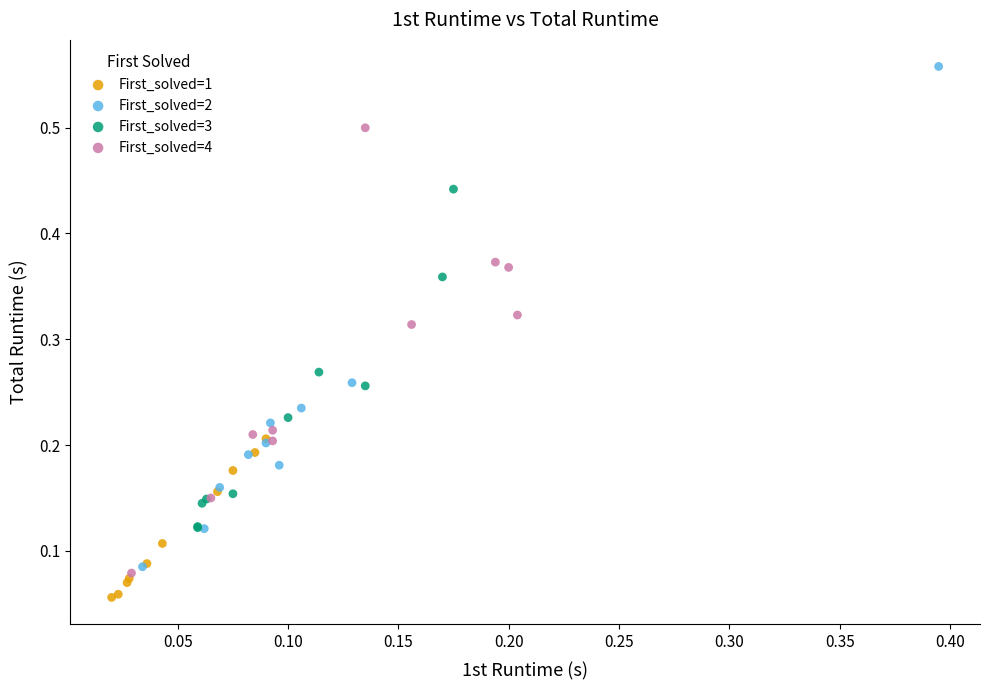

Which series contains the highest Y value?

First_solved=2